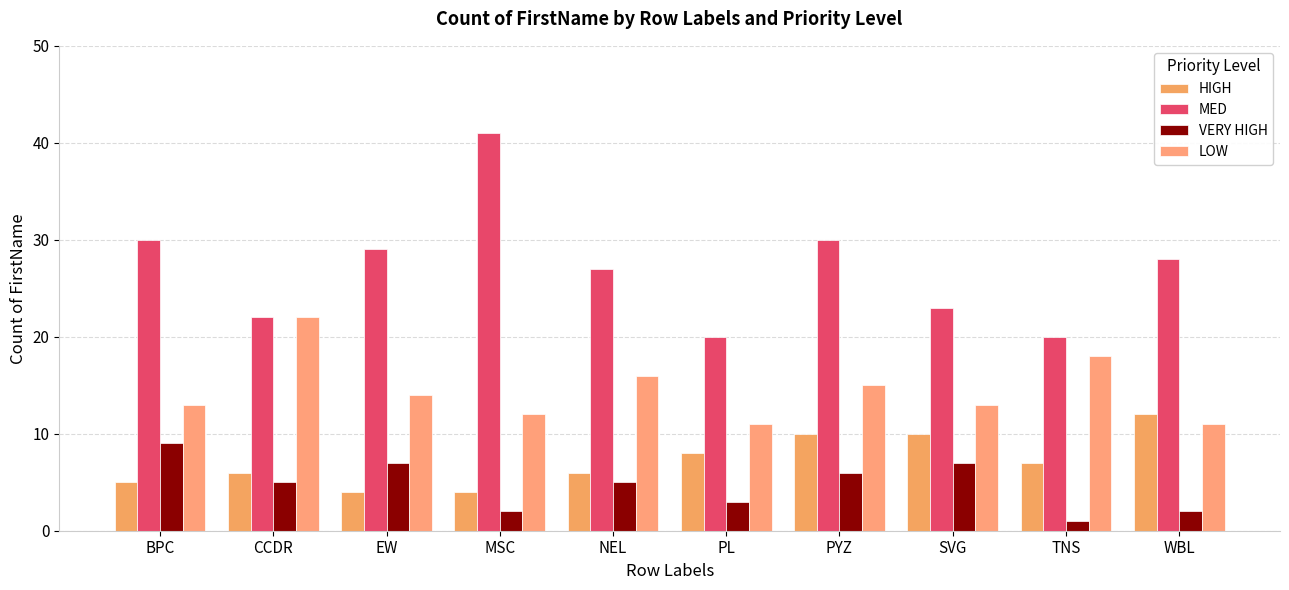

How many distinct data groups are displayed?

4